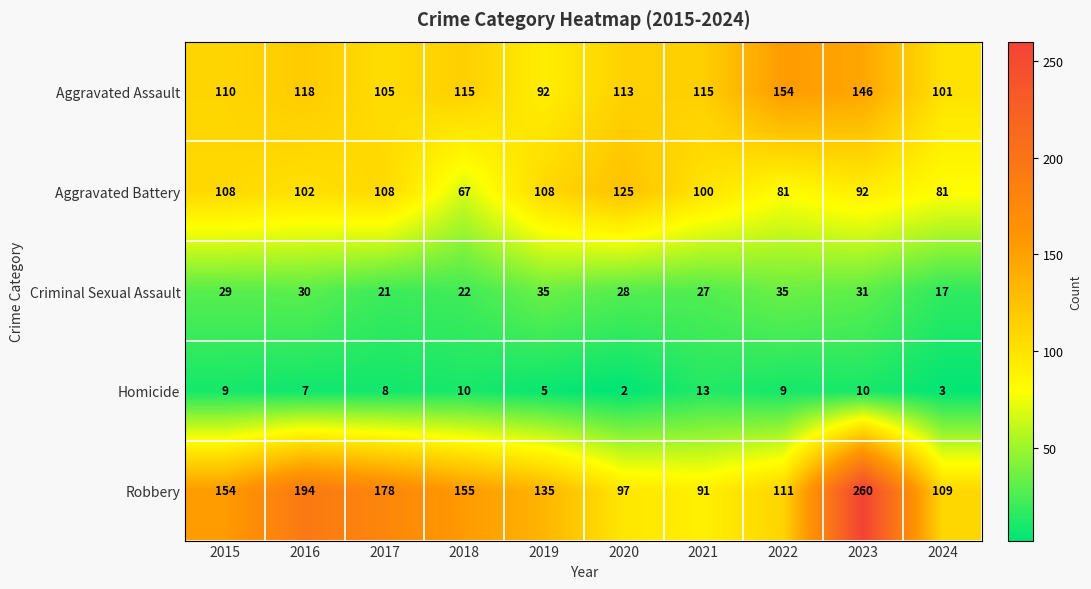

What is the sum of the Aggravated Assault values at 2019 and 2020?

205